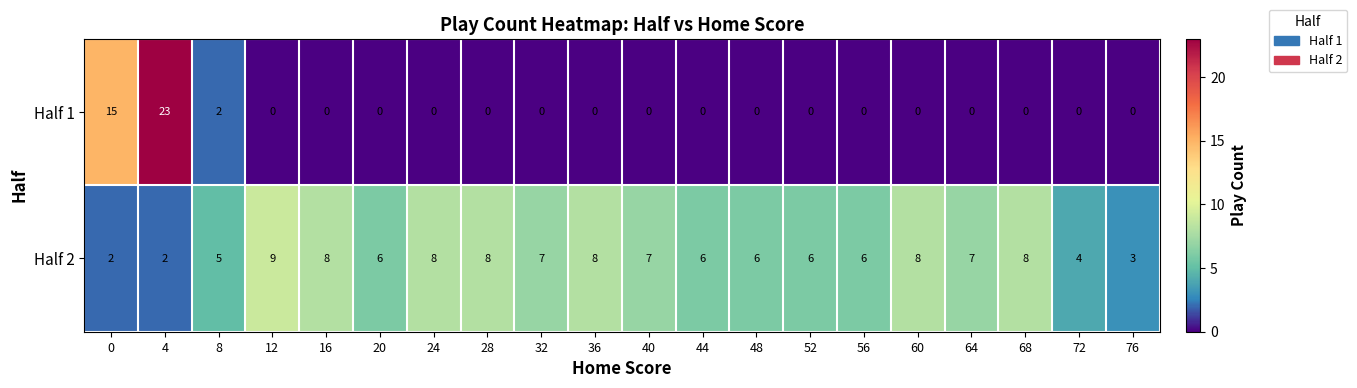

Is it true that Half 2 equals 5 at 40?

False